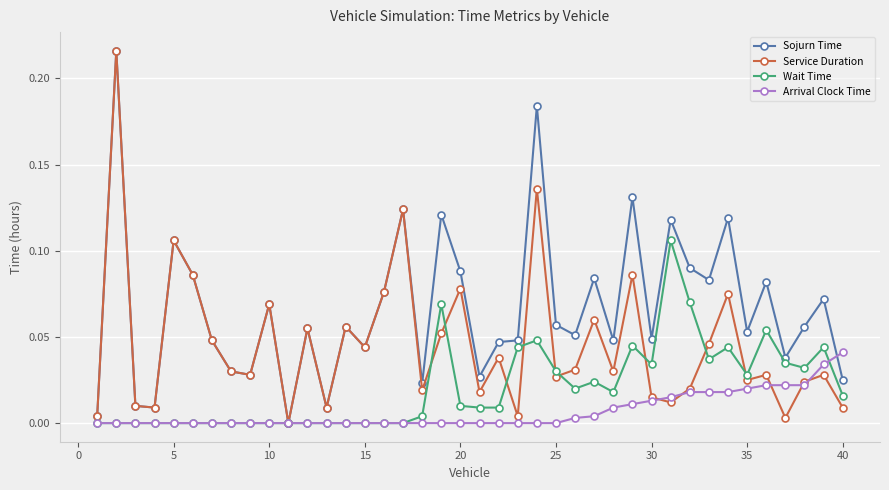

Does the chart have visible grid lines?

Yes